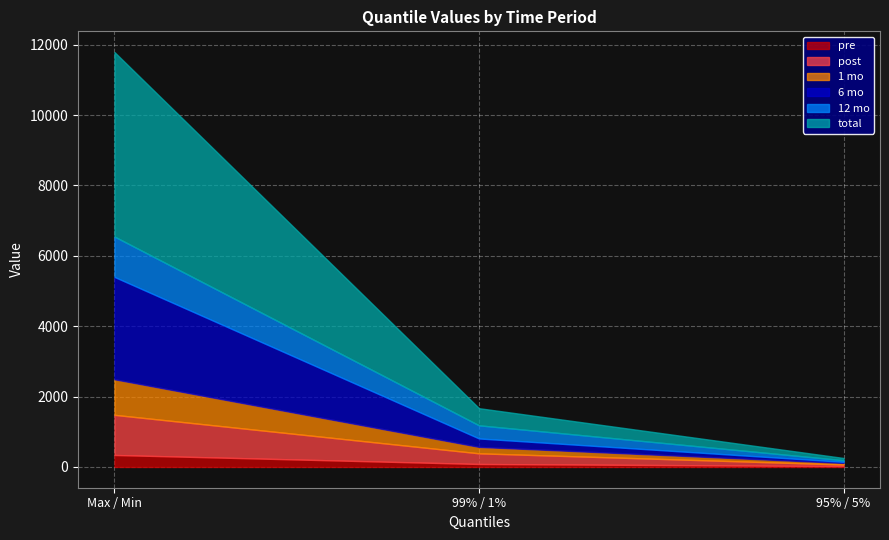

How many lines are shown in the chart?

6